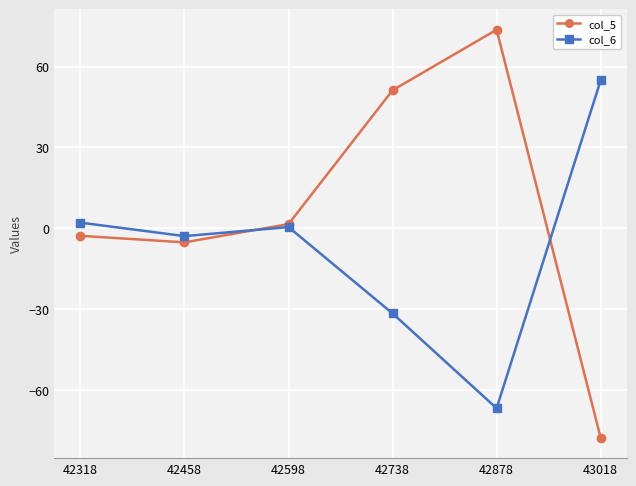

What is the value of the col_5 point at the 2nd from the left?

-5.2